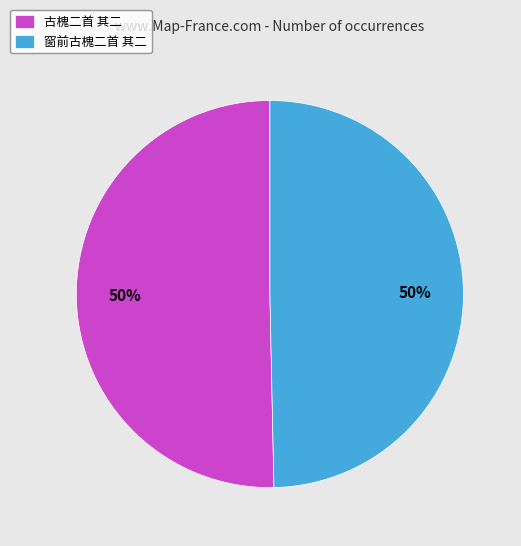

Approximately how many times larger is the value at 窗前古槐二首 其二 compared to 古槐二首 其二?

1.0